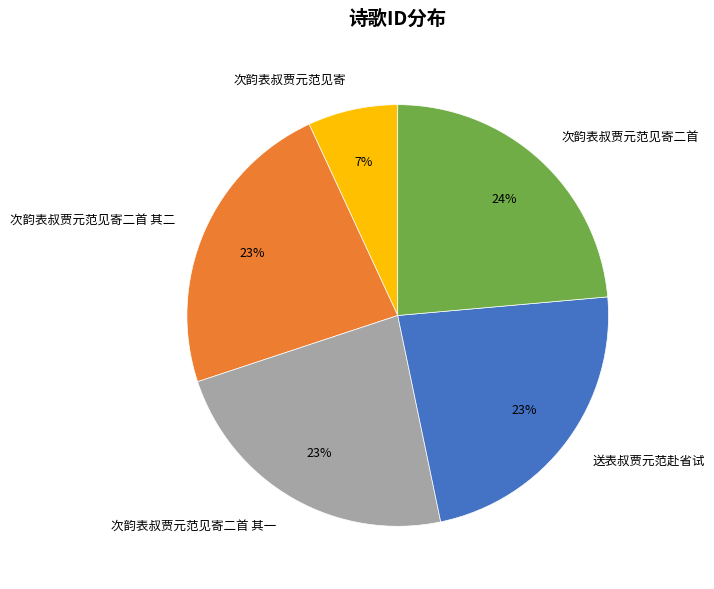

Does any single category account for the majority?

No